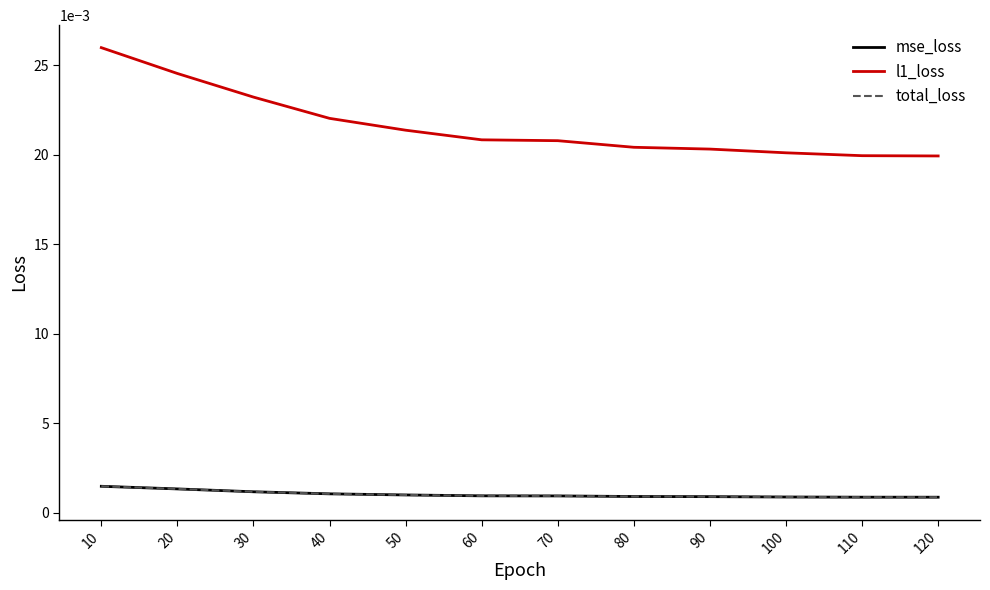

Which series has the largest range (max minus min)?

l1_loss